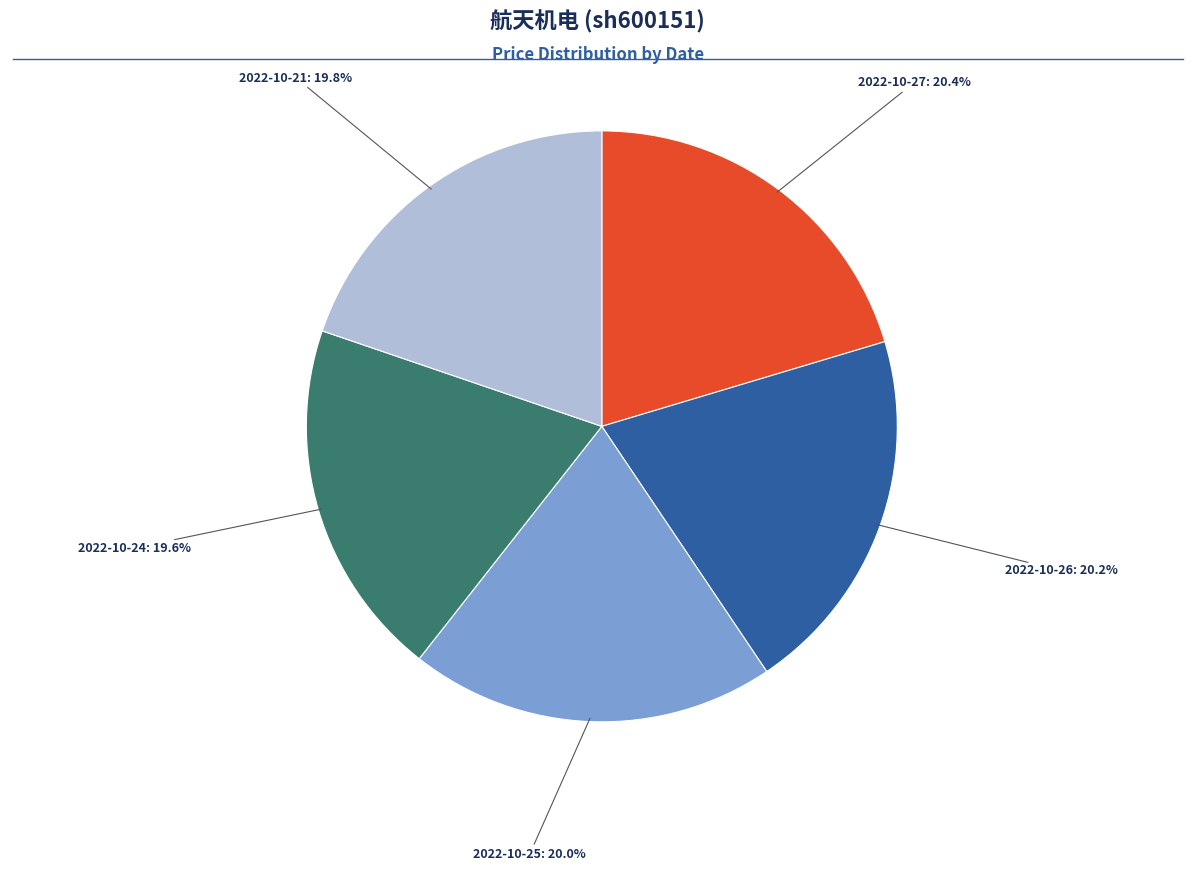

How many segments does this pie chart have?

5